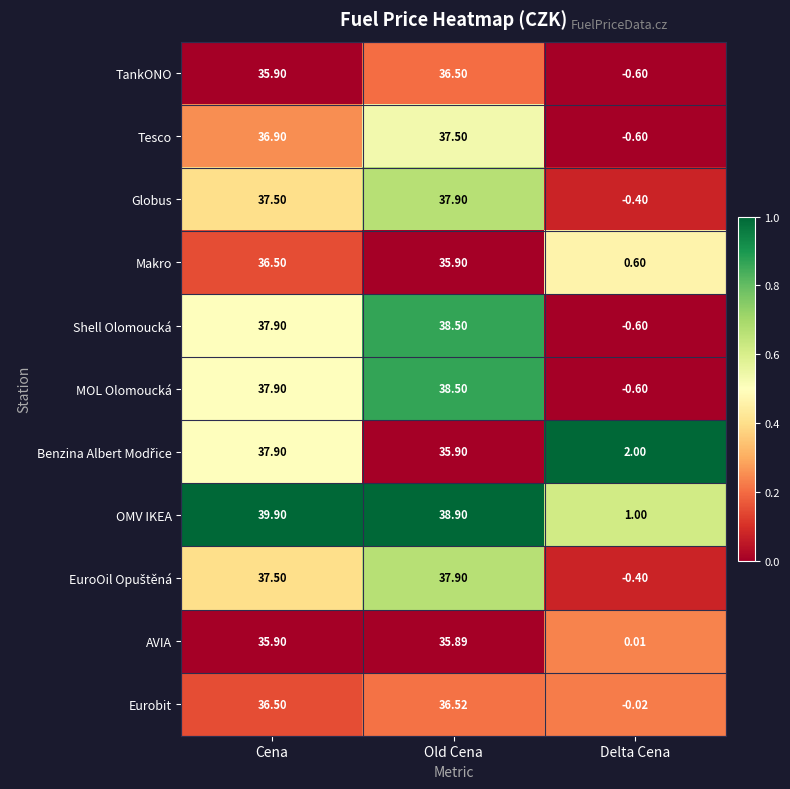

What is the spread (max minus min) of values at Delta Cena?

2.6